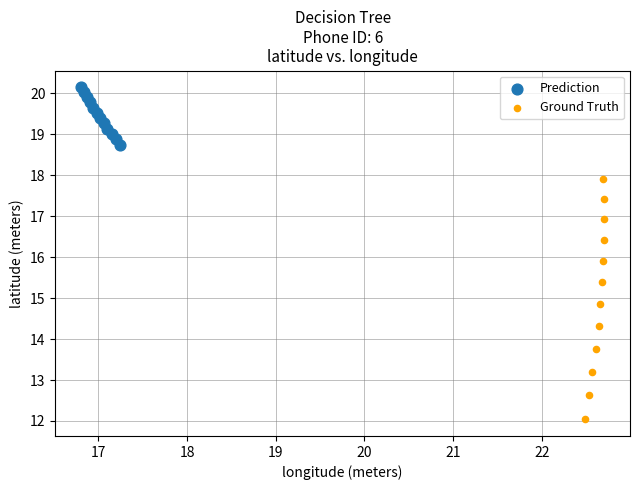

What are all the series names shown in the legend?

Prediction, Ground Truth